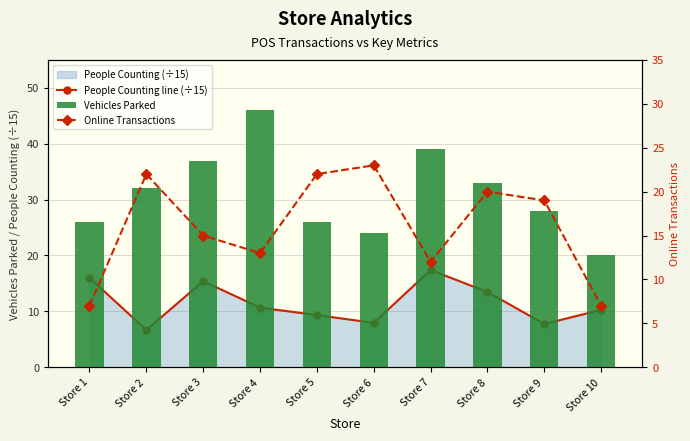

Between Store 3 and Store 8, which is larger?

Store 3